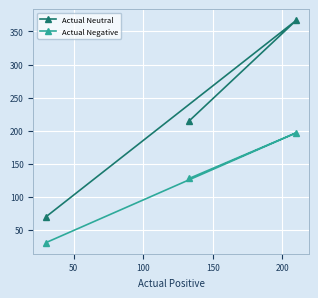

How many lines are shown in the chart?

2